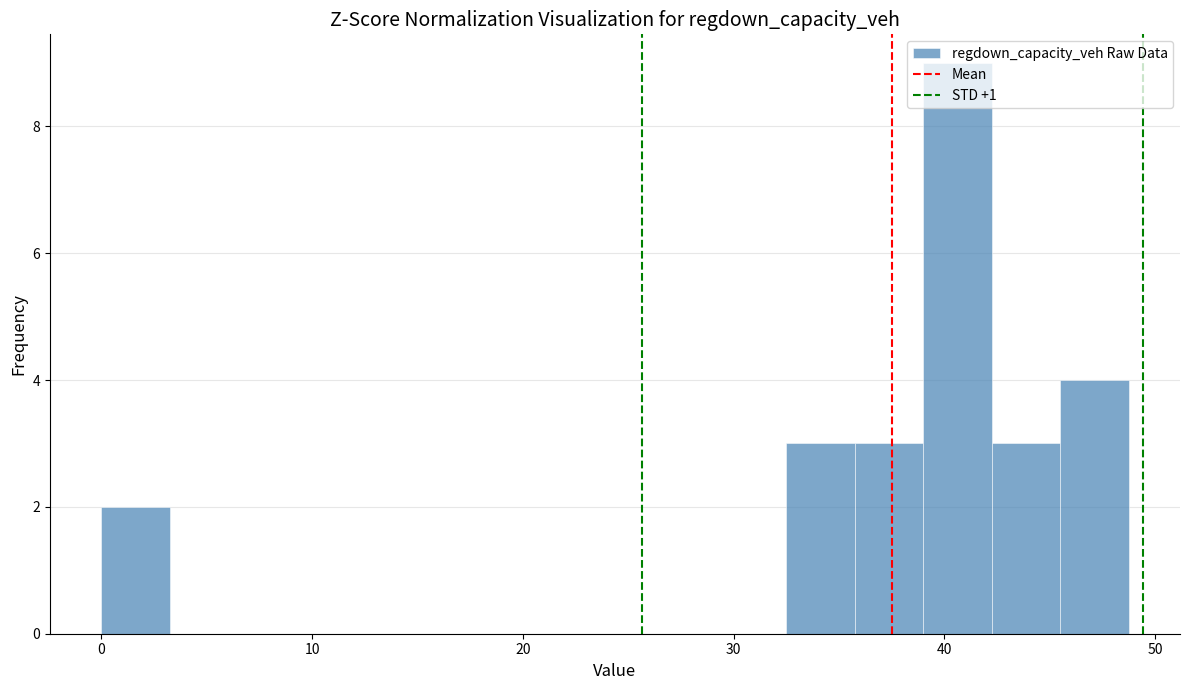

Read against the x-axis, roughly where is the centre of the tallest bar?

41